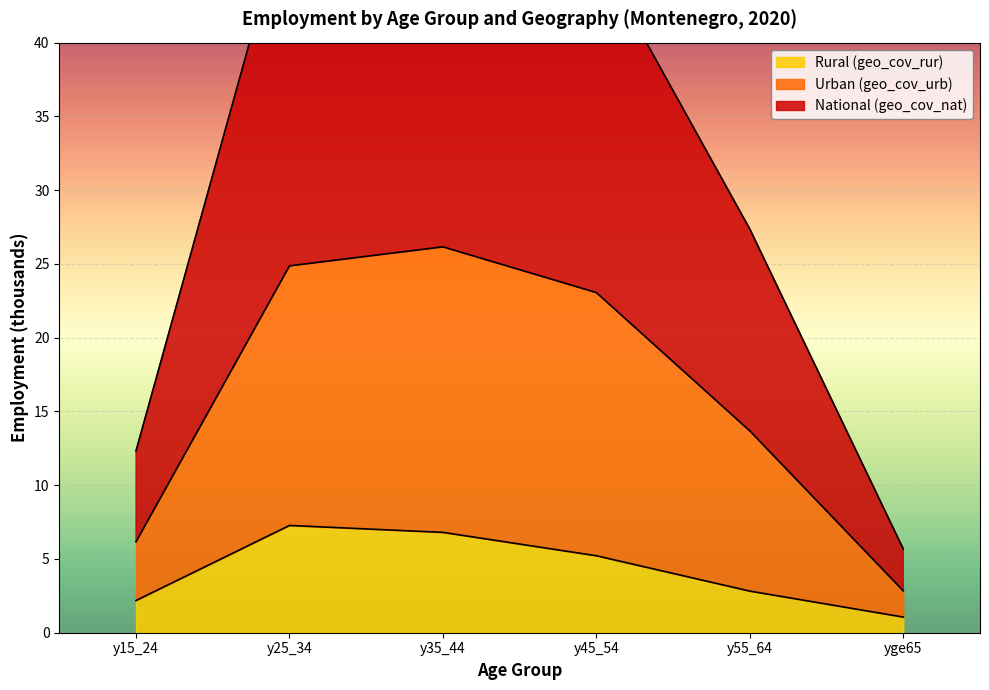

What is the value of the National (geo_cov_nat) point at the 4th from the left?

46.1